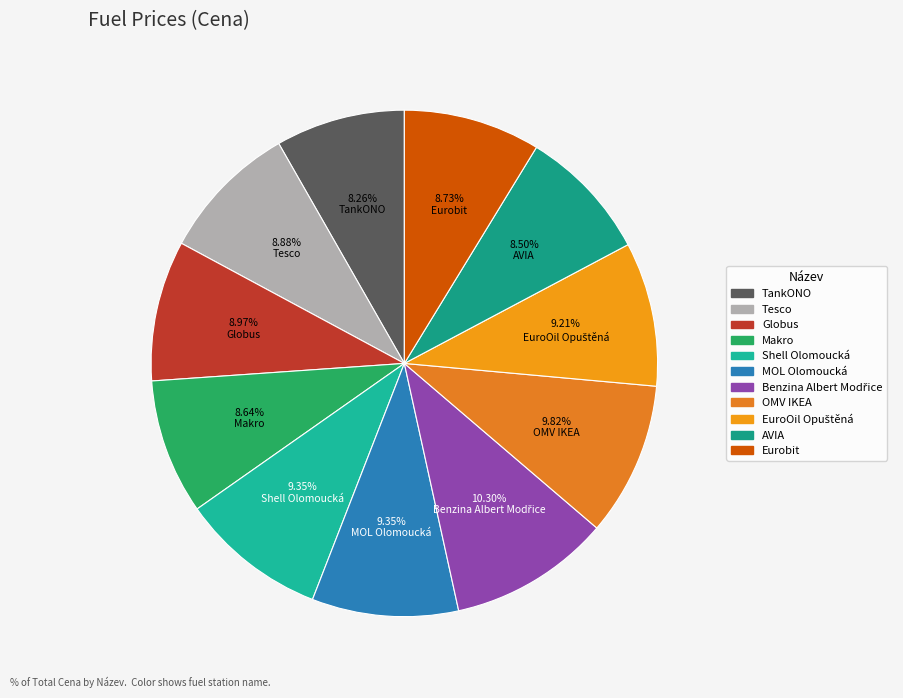

Rank the categories by value from highest to lowest.

Benzina Albert Modřice, OMV IKEA, Shell Olomoucká, MOL Olomoucká, EuroOil Opuštěná, Globus, Tesco, Eurobit, Makro, AVIA, TankONO